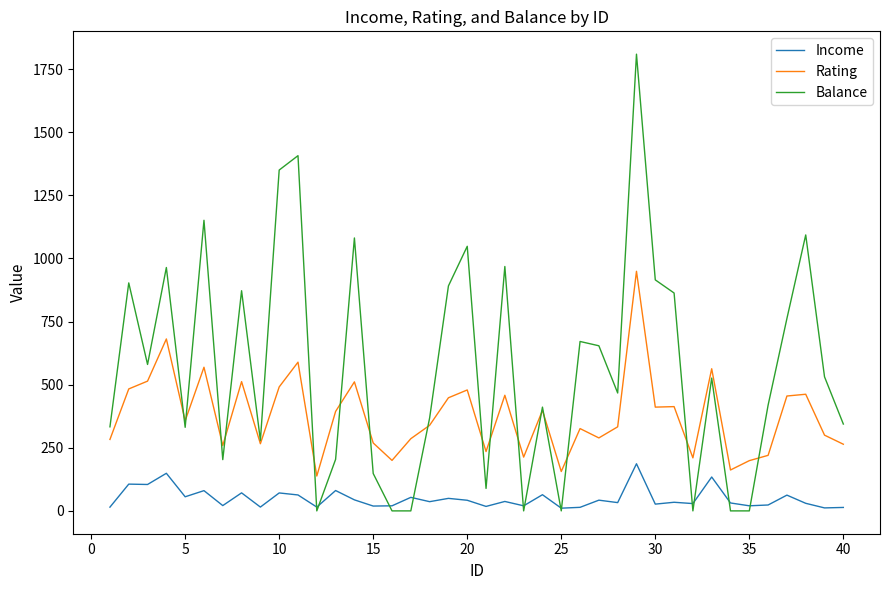

True or false: Rating and Income intersect in this chart.

False